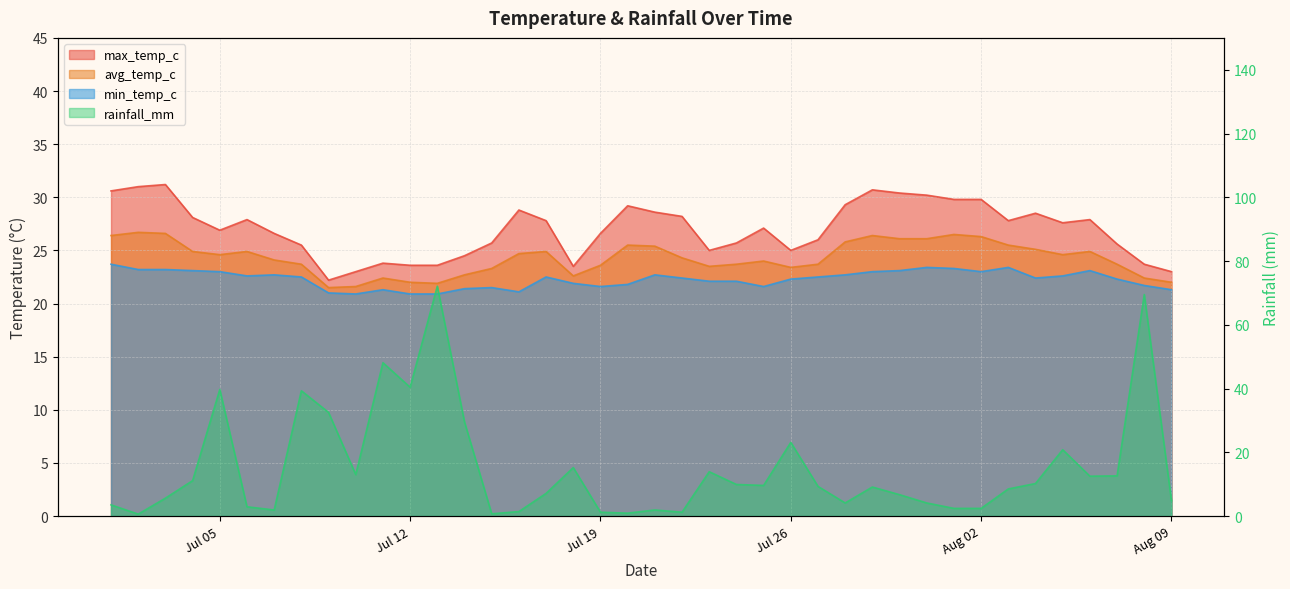

What position from the left is 2022-07-04?

4